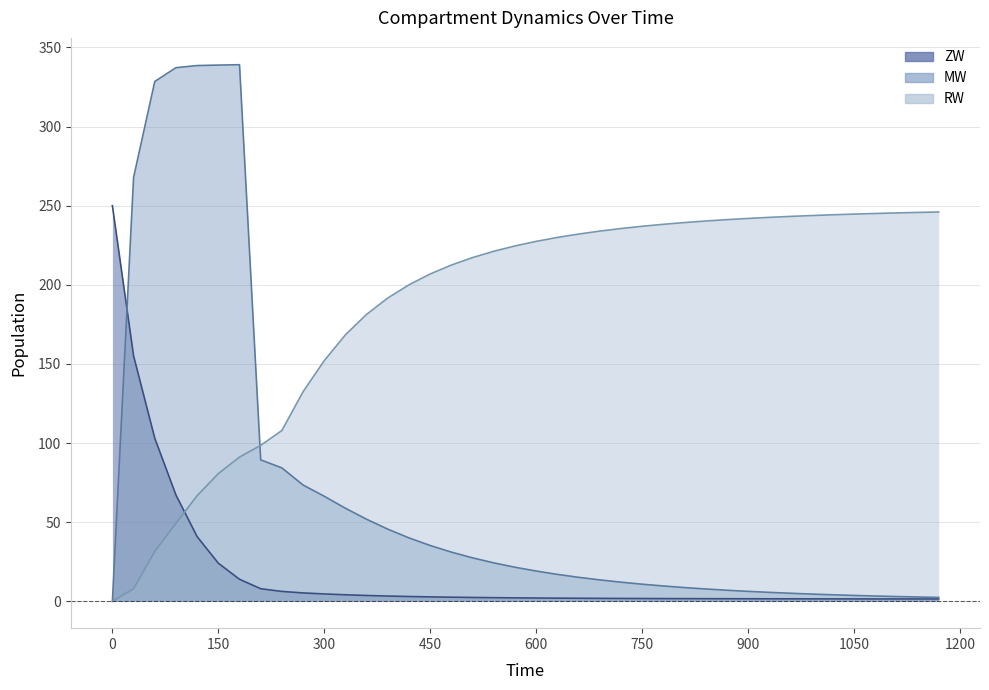

After their last crossing, which series has the higher values: RW or ZW?

RW